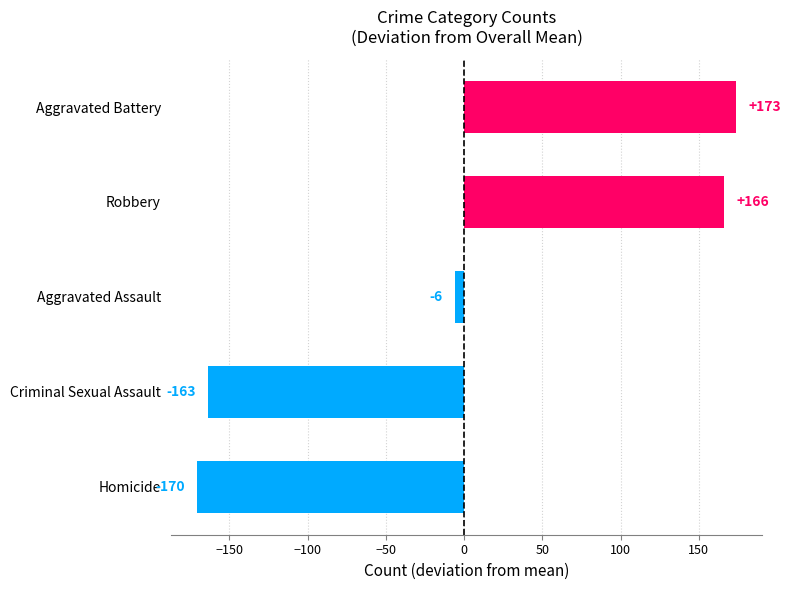

What is the difference between the second highest and second lowest values?

329.0